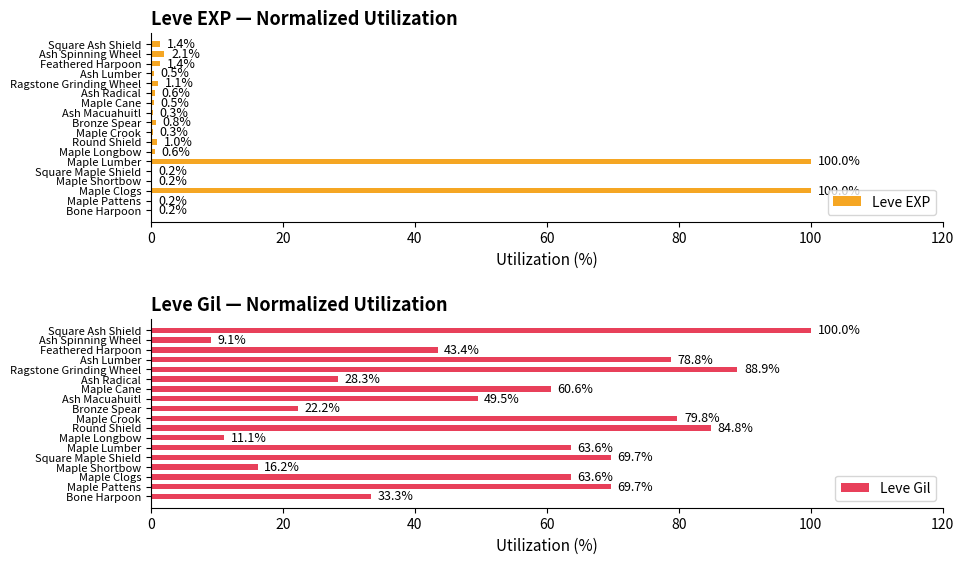

Reading right to left, extract all data points from this chart.

Leve EXP: 1.4	2.1	1.4	0.5	1.1	0.6	0.5	0.3	0.8	0.3	1.0	0.6	100.0	0.2	0.2	100.0	0.2	0.2
Leve Gil: 100.0	9.1	43.4	78.8	88.9	28.3	60.6	49.5	22.2	79.8	84.8	11.1	63.6	69.7	16.2	63.6	69.7	33.3